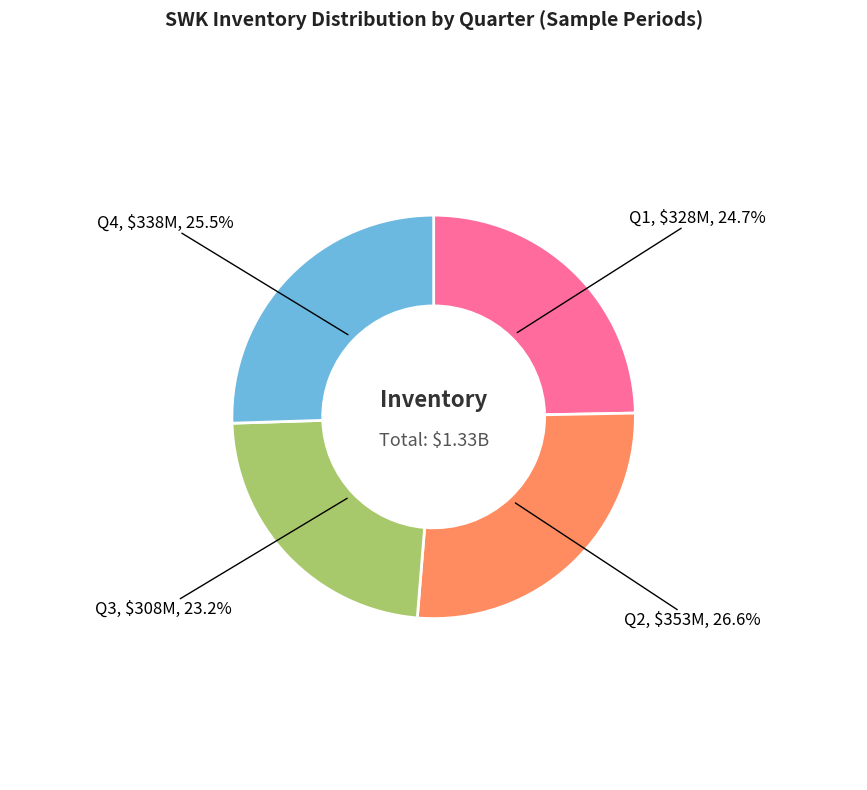

Is there a majority slice in this chart?

No